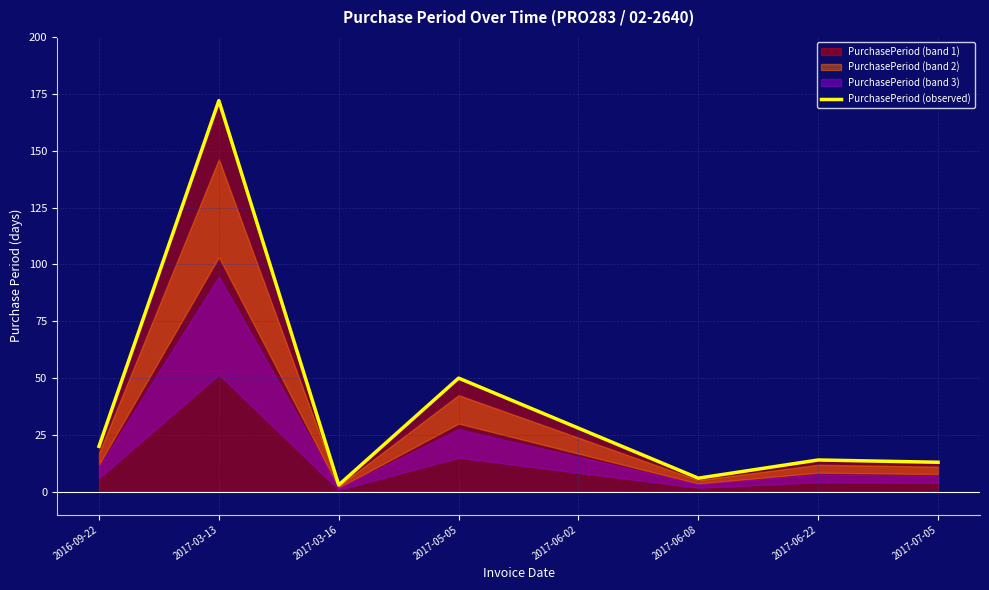

How many points are higher than both their immediate neighbors (excluding endpoints)?

3